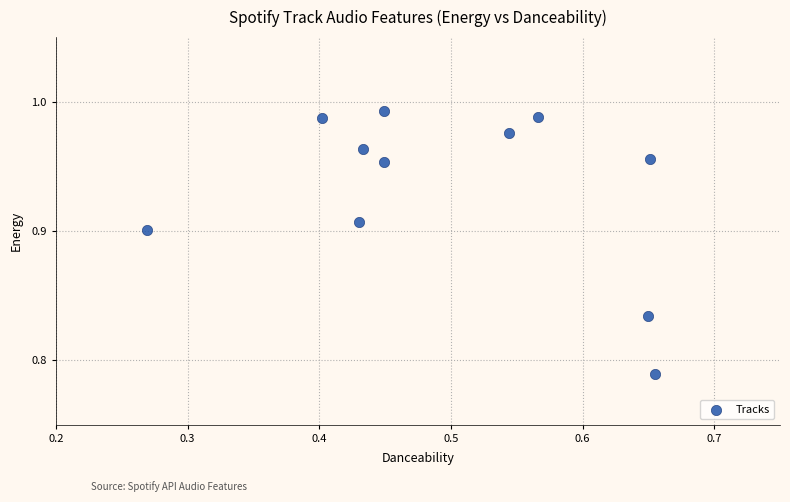

What is the range of X values (max minus min)?

0.4